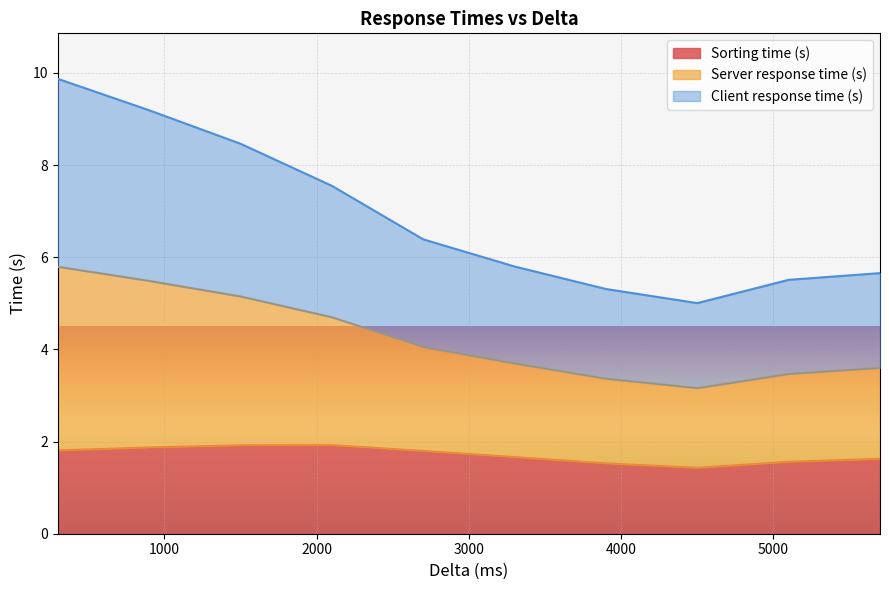

What is the highest value of the Sorting time (s) series?

1.9